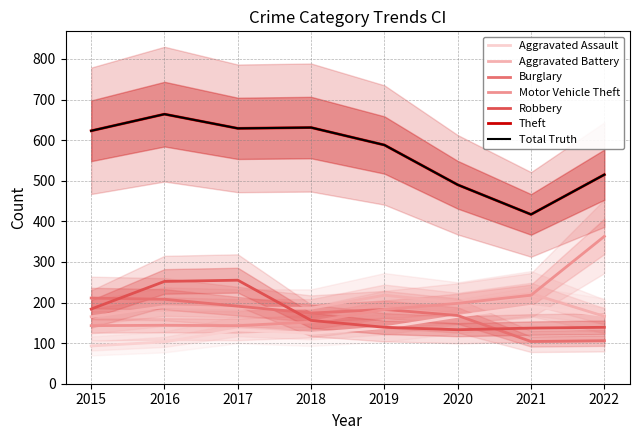

Which series has the largest total across all categories?

Theft